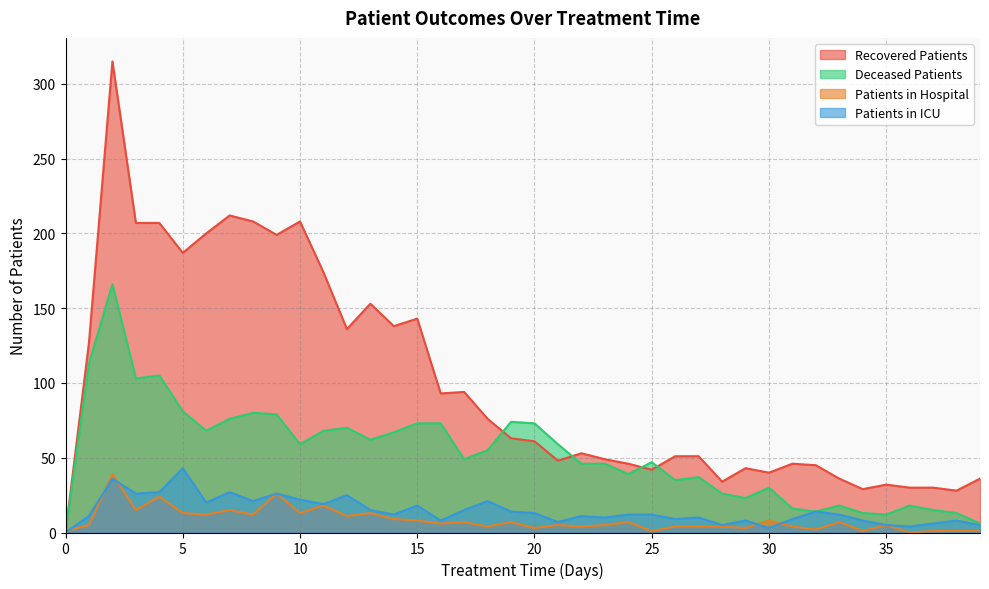

Reading right to left, what are all the values shown in this chart?

patients_in_hospital: 39=1	38=1	37=1	36=0	35=5	34=1	33=7	32=2	31=4	30=8	29=3	28=4	27=4	26=4	25=1	24=7	23=5	22=4	21=5	20=3	19=7	18=4	17=7	16=6	15=8	14=9	13=13	12=11	11=18	10=13	9=26	8=12	7=15	6=12	5=13	4=24	3=15	2=39	1=5	0=1
patients_in_icu: 39=5	38=8	37=6	36=4	35=5	34=8	33=12	32=14	31=9	30=3	29=8	28=5	27=10	26=9	25=12	24=12	23=10	22=11	21=7	20=13	19=14	18=21	17=15	16=8	15=18	14=12	13=15	12=25	11=19	10=22	9=26	8=21	7=27	6=20	5=43	4=27	3=26	2=36	1=11	0=0
recovered_patients: 39=36	38=28	37=30	36=30	35=32	34=29	33=36	32=45	31=46	30=40	29=43	28=34	27=51	26=51	25=42	24=46	23=49	22=53	21=48	20=61	19=63	18=76	17=94	16=93	15=143	14=138	13=153	12=136	11=174	10=208	9=199	8=208	7=212	6=200	5=187	4=207	3=207	2=315	1=127	0=0
deceased_patients: 39=6	38=13	37=15	36=18	35=12	34=13	33=18	32=14	31=16	30=30	29=23	28=26	27=37	26=35	25=47	24=39	23=46	22=46	21=59	20=73	19=74	18=55	17=49	16=73	15=73	14=67	13=62	12=70	11=68	10=59	9=79	8=80	7=76	6=68	5=81	4=105	3=103	2=166	1=113	0=0